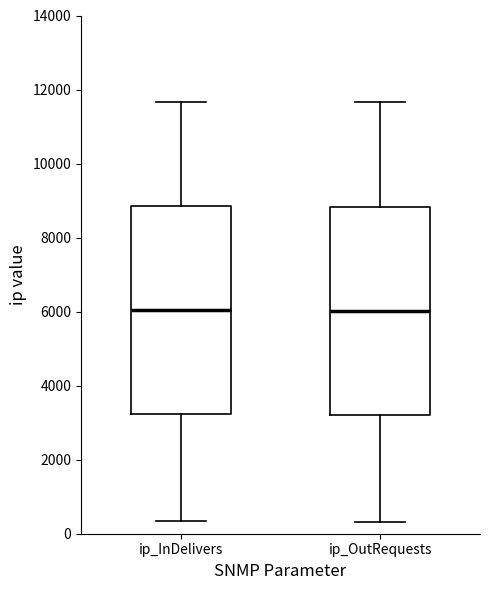

Reading left to right, transcribe this box plot: for each box, give where its median line is, the range the box spans, and where its two whiskers end, as read against the y-axis. The values are not printed on the chart, so give them approximately, as read against the axis.

ip_InDelivers: median 6000, box 3200 to 8800, whiskers 400 to 11600
ip_OutRequests: median 6000, box 3200 to 8800, whiskers 400 to 11600